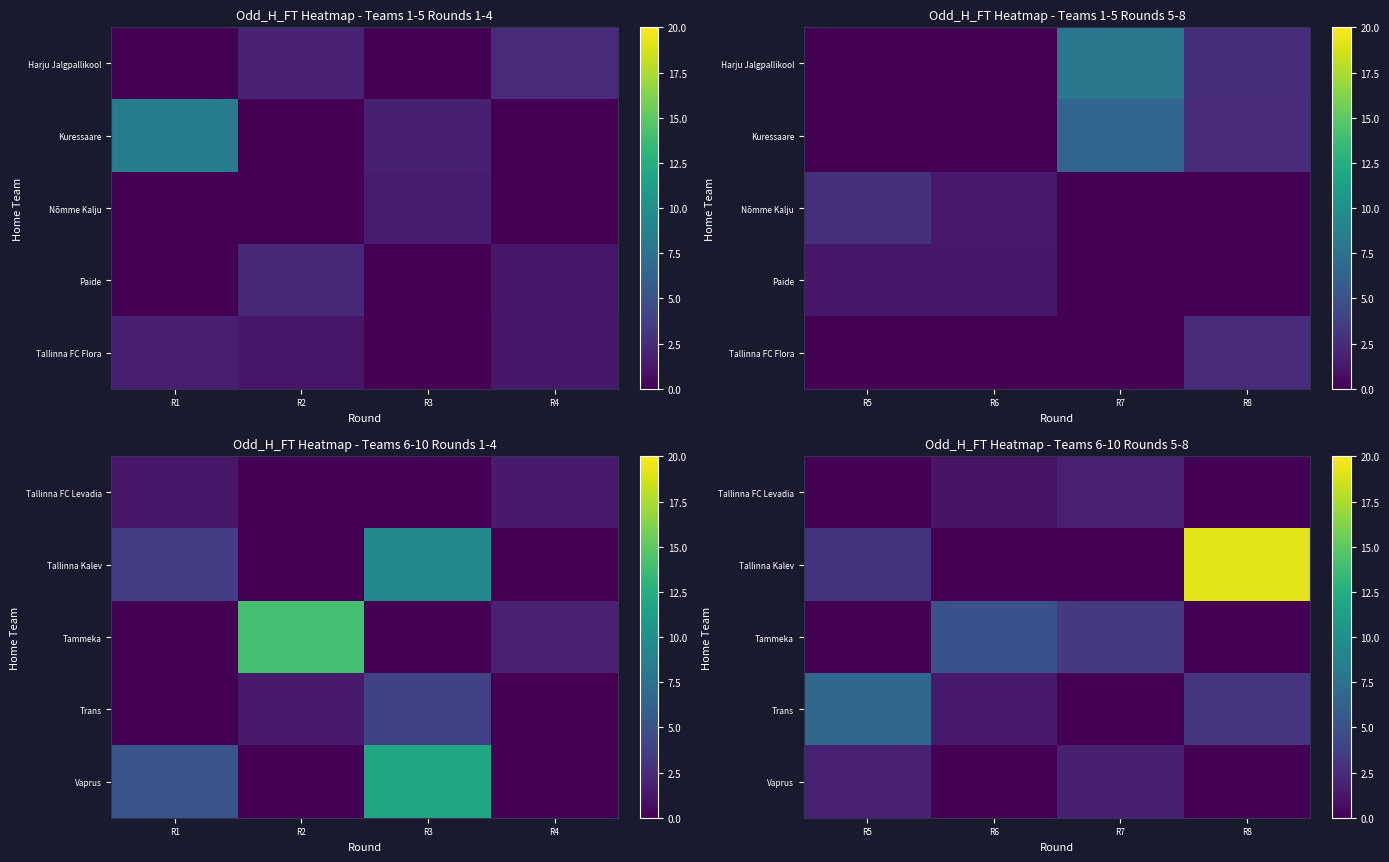

Is the value of Vaprus at R6 greater than the value of Tallinna Kalev at R6?

No